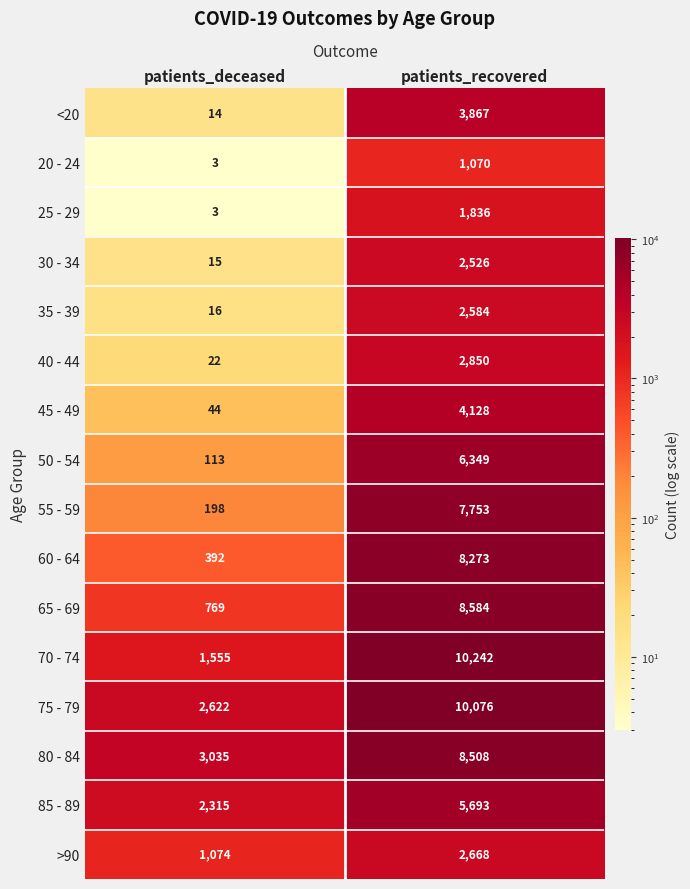

Rank the categories by 20 - 24 value from lowest to highest.

patients_deceased, patients_recovered